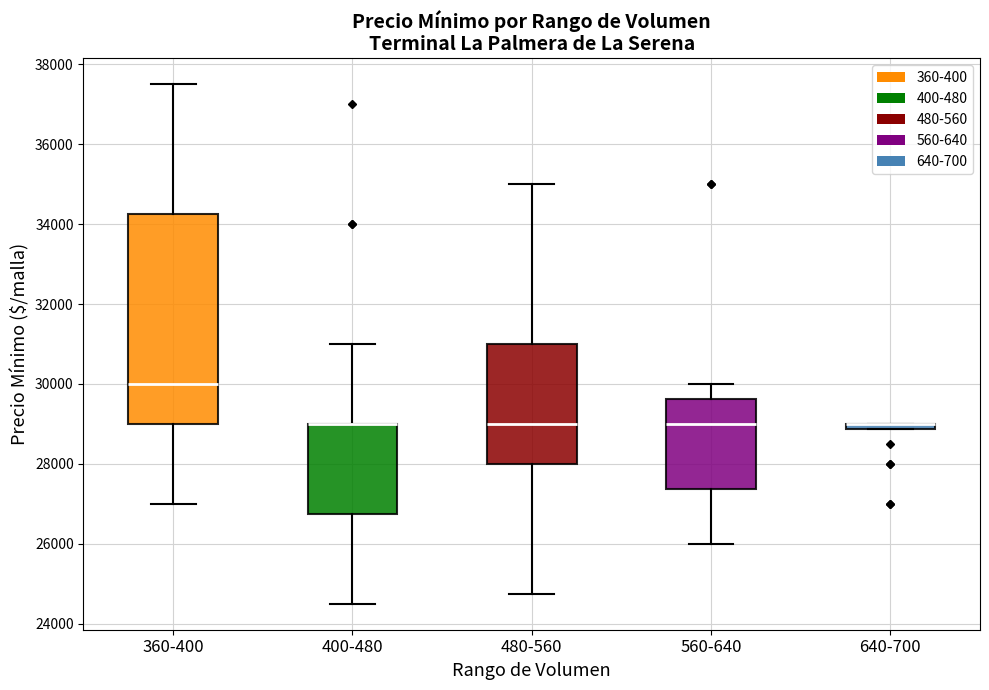

Where is the upper edge of the box for 640-700 on the y-axis? The values are not printed on the chart, so give them approximately, as read against the axis.

29000